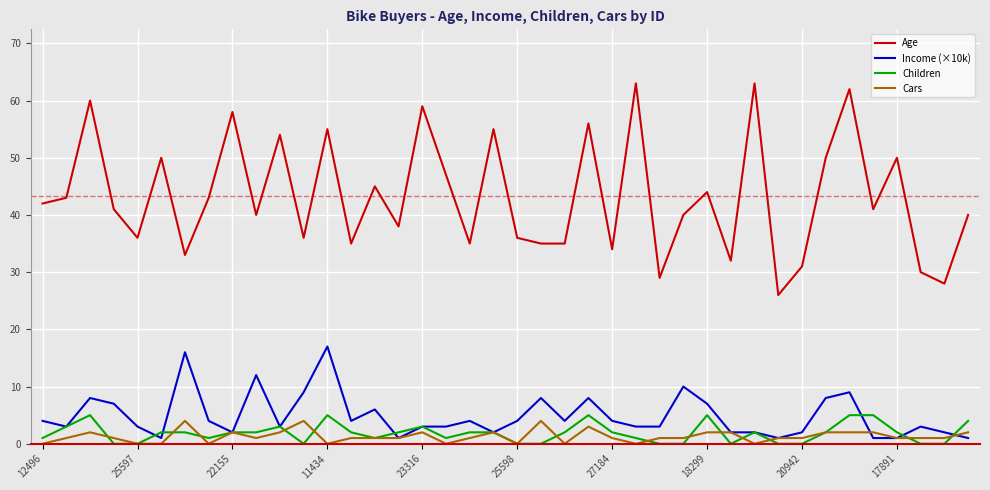

True or false: Children and Age cross at least once.

False